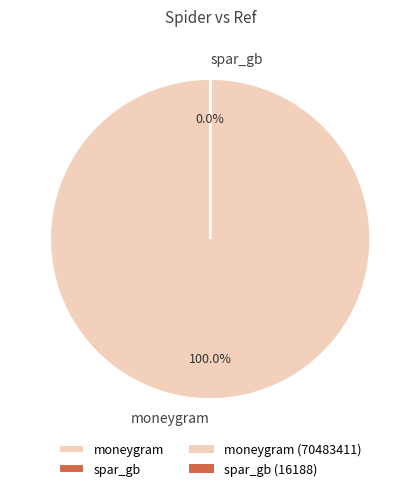

Does any single category account for the majority?

Yes